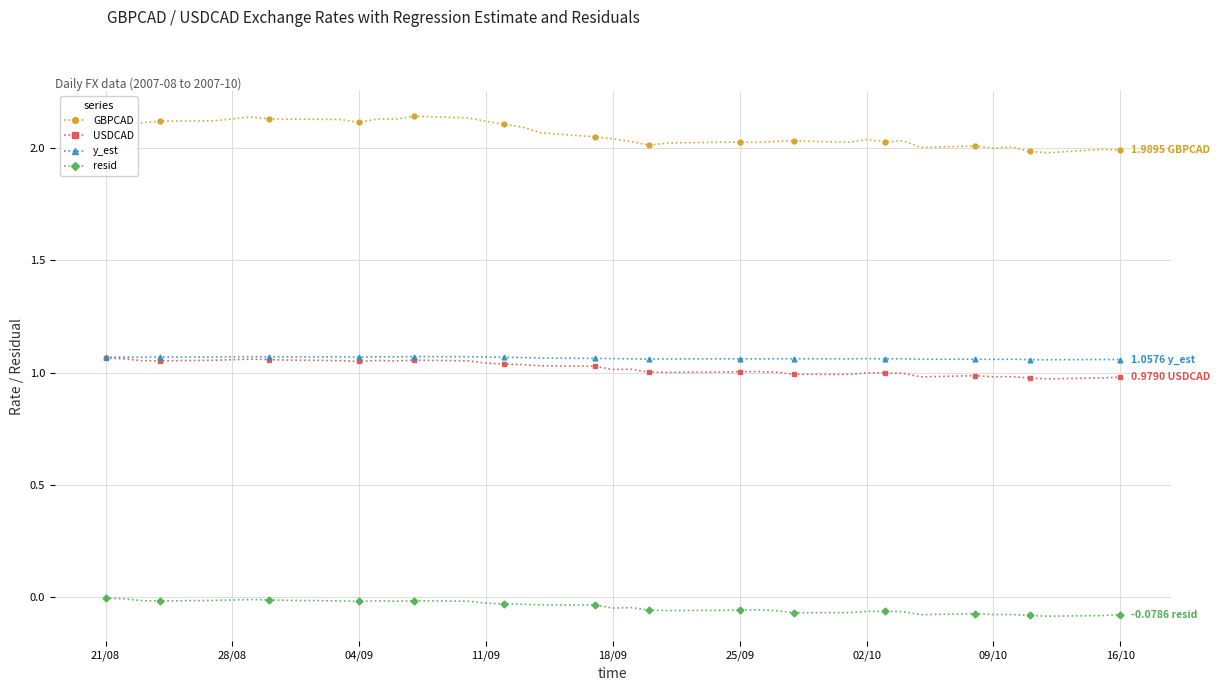

Which series has the largest total across all categories?

GBPCAD